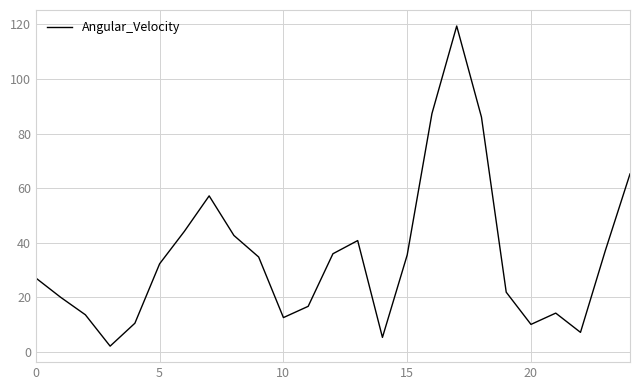

What is the difference between the maximum and minimum values?

117.3